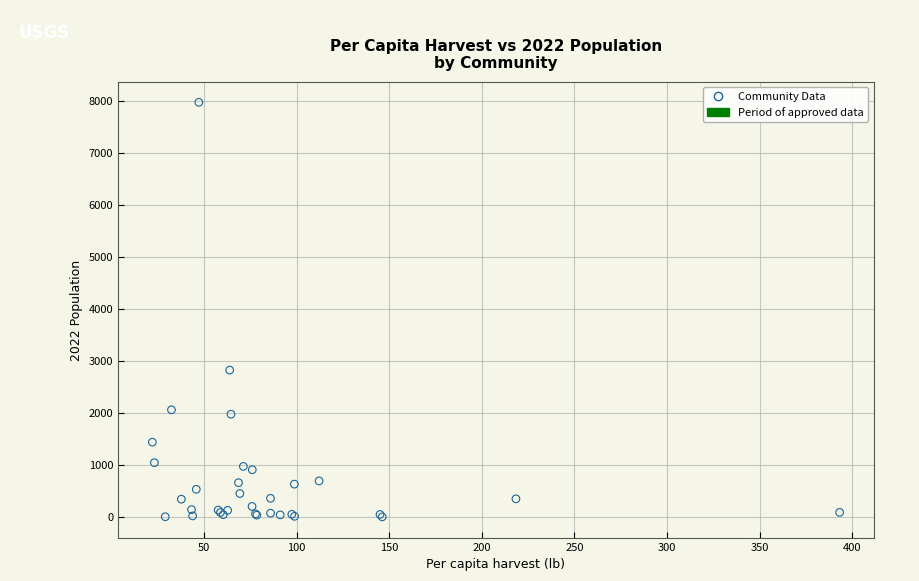

What Y value in the scatter plot is closest to 3985?

2822